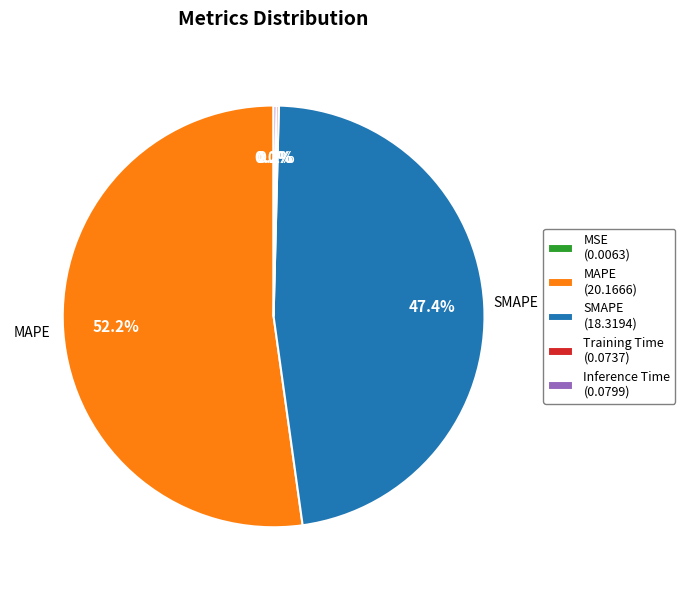

Which slice is the largest?

MAPE